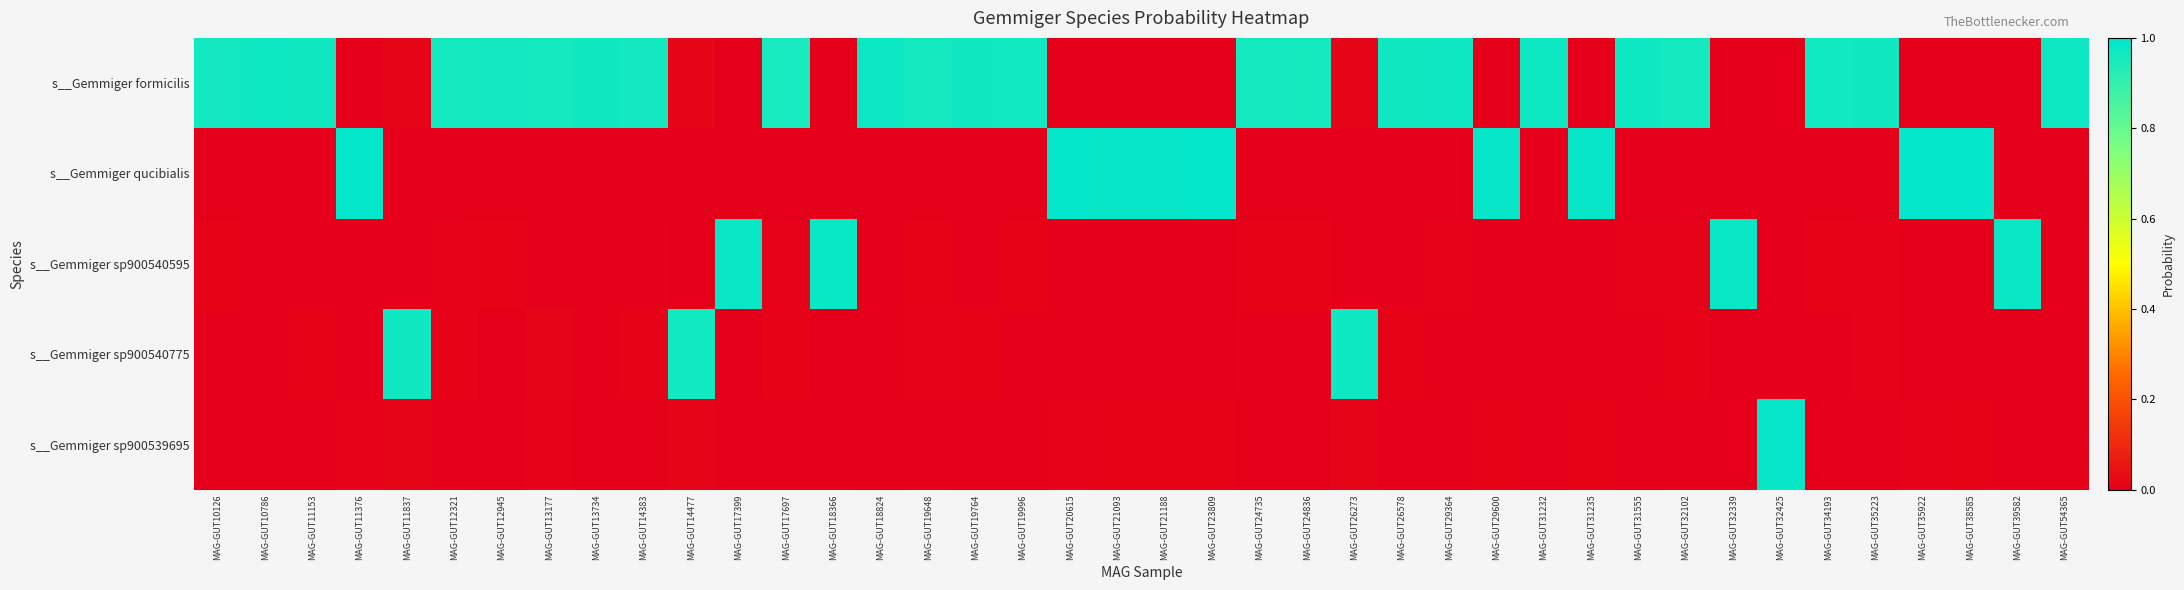

What is the difference between the highest and lowest values at MAG-GUT13177?

1.0